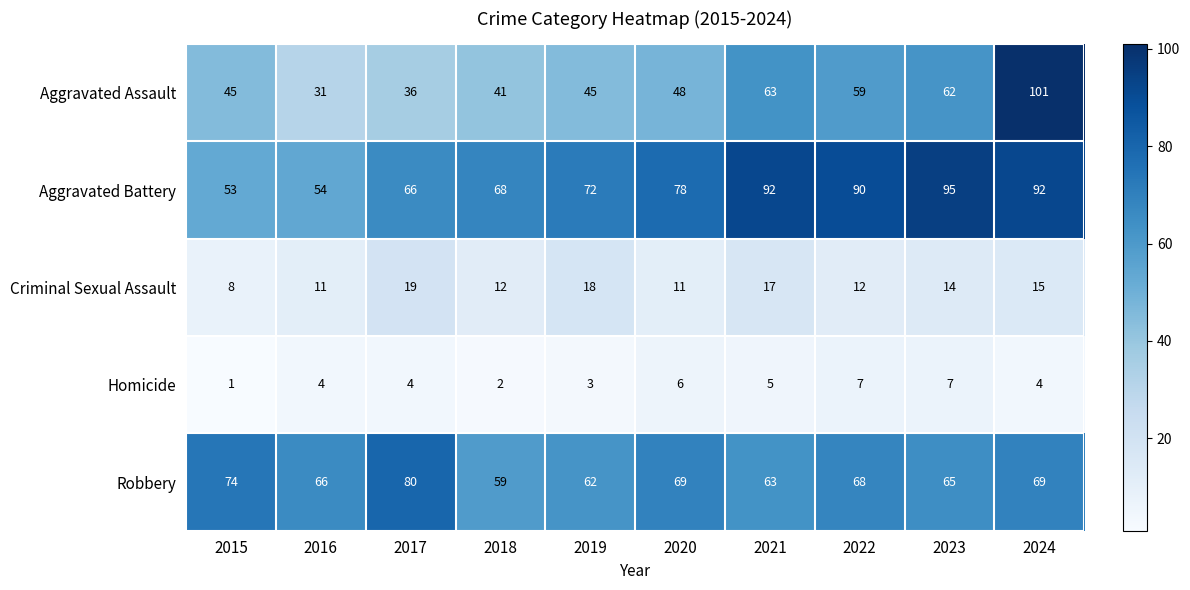

Is it true that Homicide equals 4 at 2024?

True